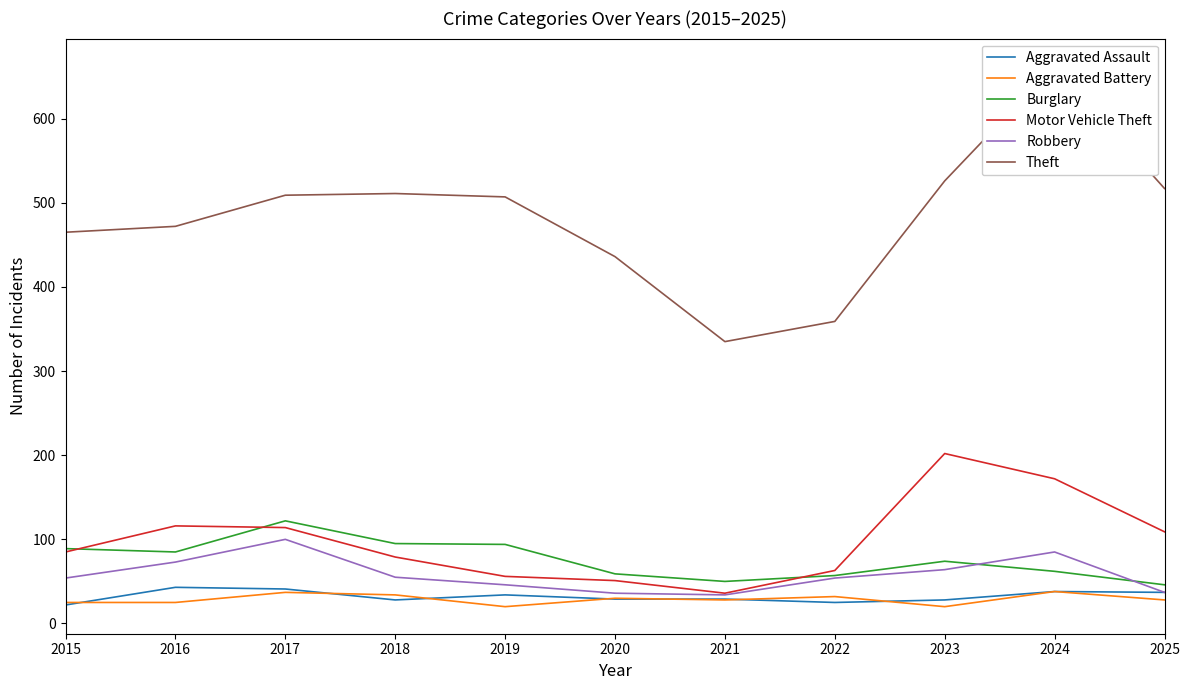

Which series has the largest range (max minus min)?

Theft